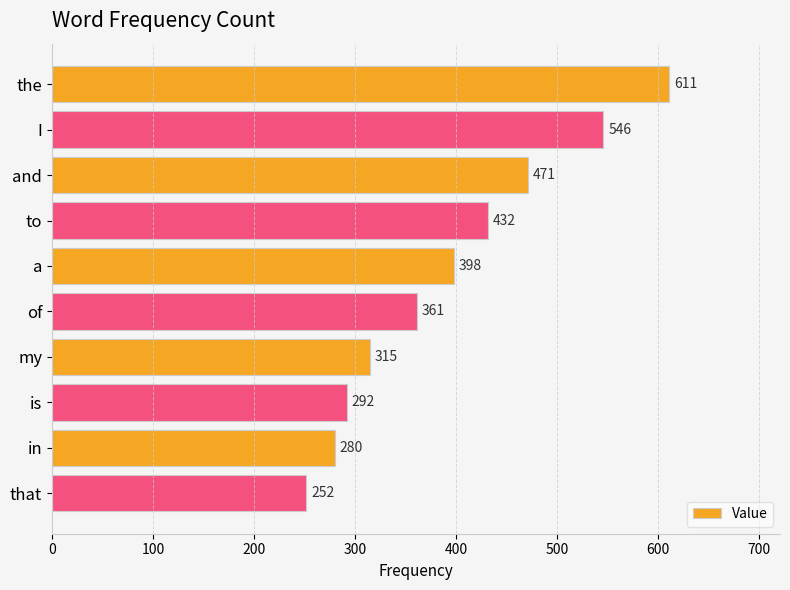

True or false: the data shows 252 at that.

True